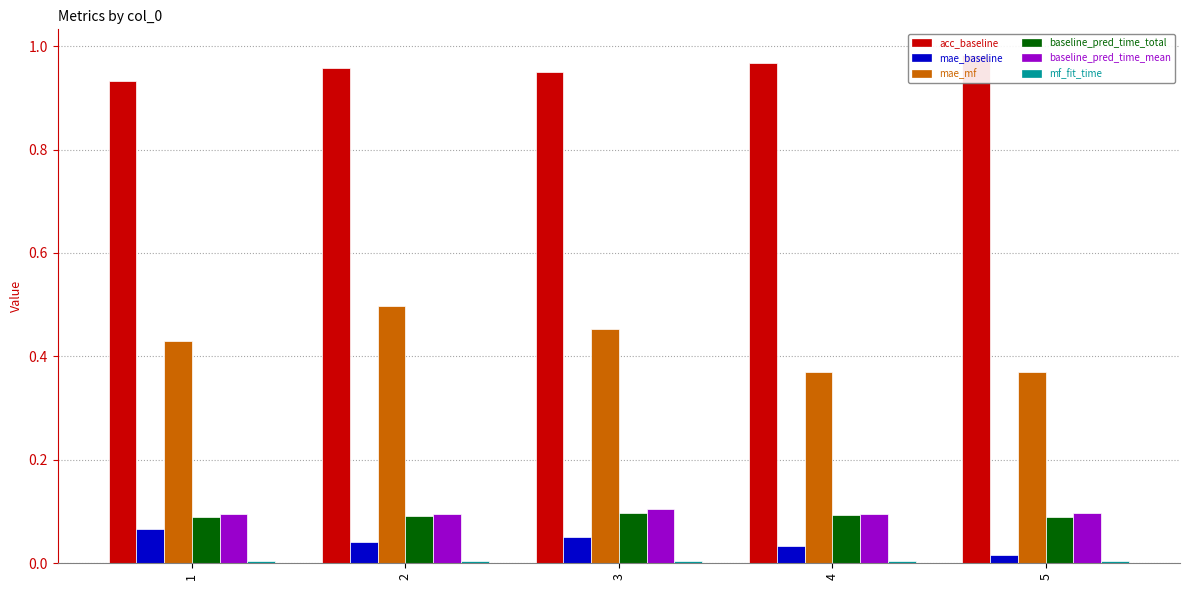

Rank the categories by acc_baseline value from lowest to highest.

1, 3, 2, 4, 5